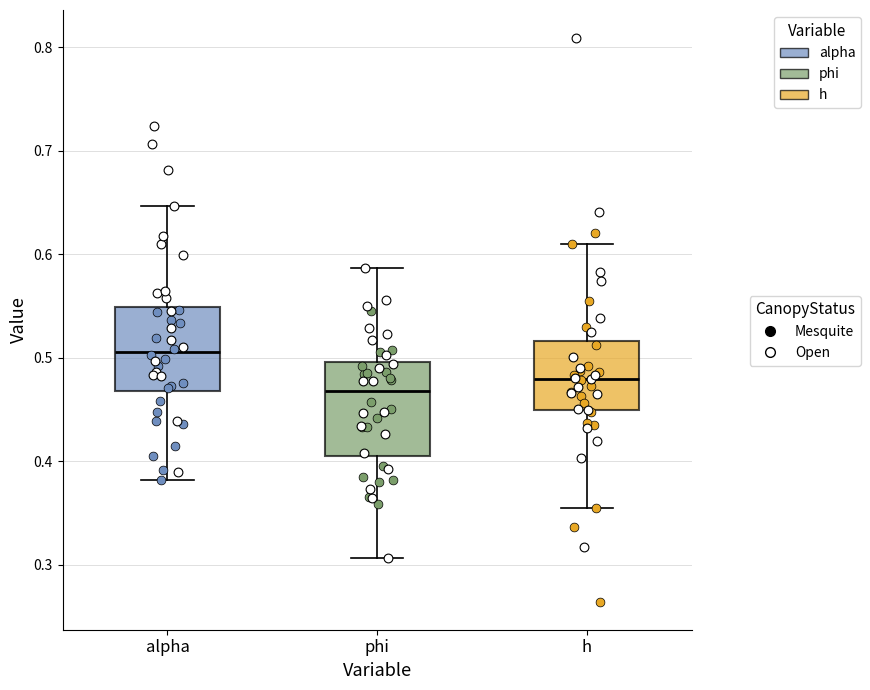

Reading left to right, transcribe this box plot: for each box, give where its median line is, the range the box spans, and where its two whiskers end, as read against the y-axis. The values are not printed on the chart, so give them approximately, as read against the axis.

alpha: median 0.51, box 0.47 to 0.55, whiskers 0.38 to 0.65
phi: median 0.47, box 0.40 to 0.50, whiskers 0.31 to 0.59
h: median 0.48, box 0.45 to 0.52, whiskers 0.35 to 0.61